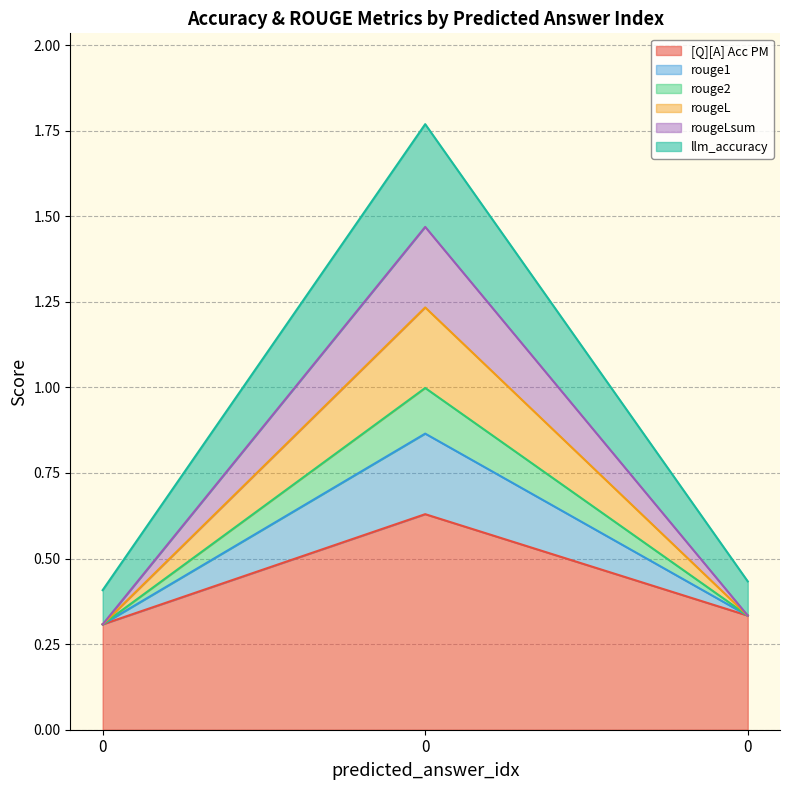

True or false: llm_accuracy has a value of 0.4 at 0.

False